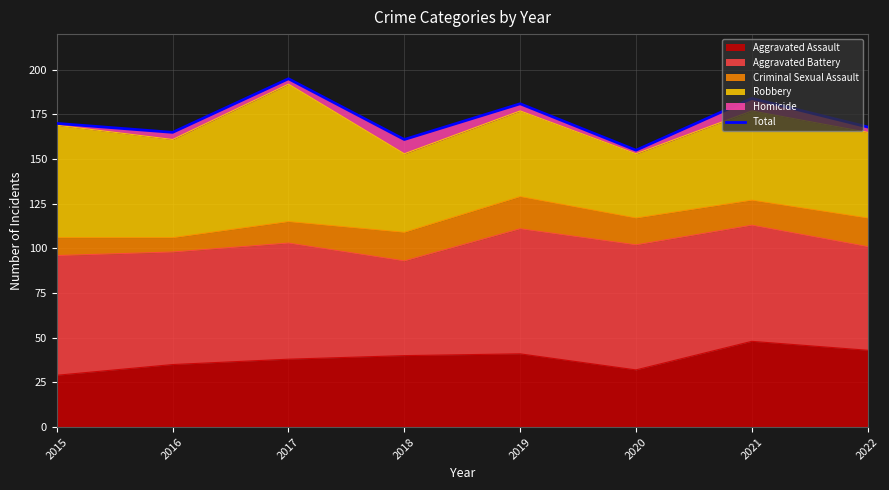

What is the maximum value shown in the chart?

195